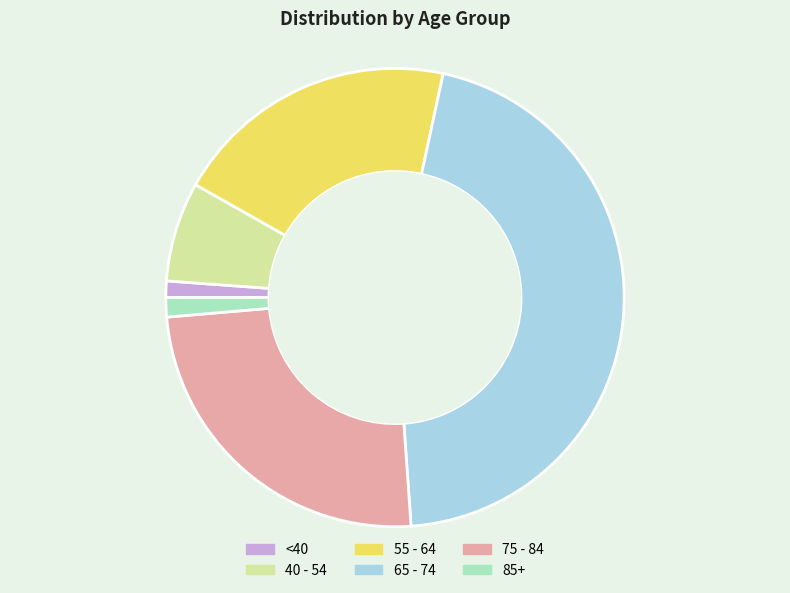

The 75 - 84 slice represents 36% of the pie. True or false?

False